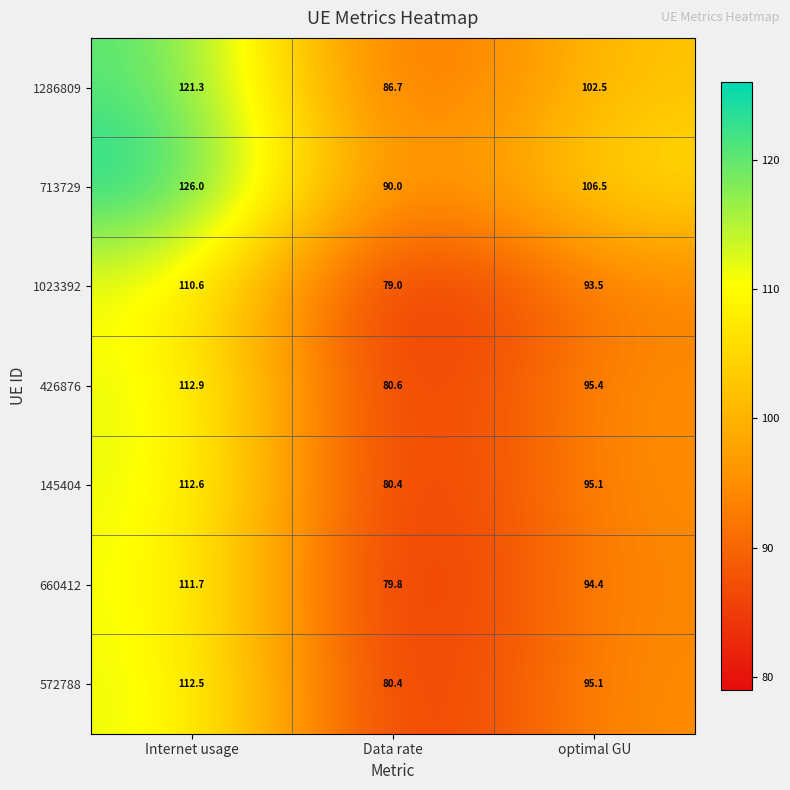

At which category does the chart reach its peak across all series?

Internet usage